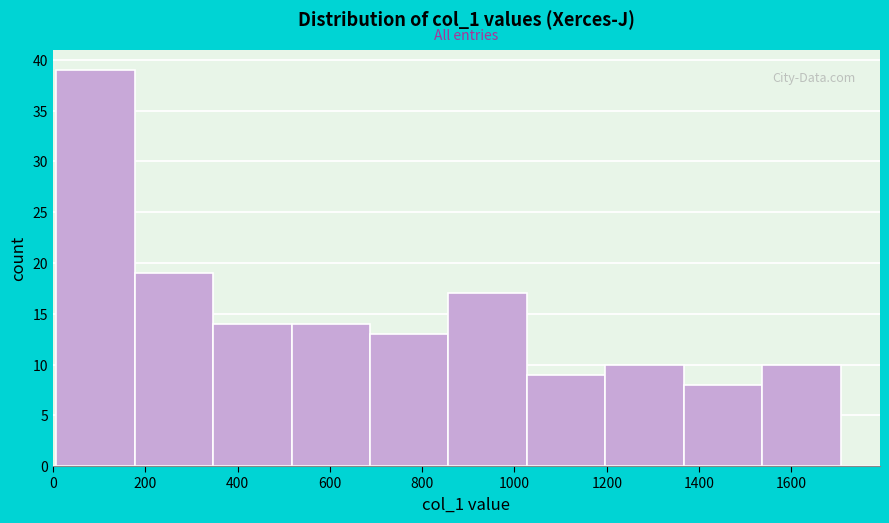

Reading left to right, transcribe this chart: for each bar, give the range it covers on the x-axis and its height. Neither the bar edges nor the heights are printed on the chart, so give them approximately, as read against the axes.

0 to 180: 39
180 to 340: 19
340 to 520: 14
520 to 680: 14
680 to 860: 13
860 to 1020: 17
1020 to 1200: 9
1200 to 1360: 10
1360 to 1540: 8
1540 to 1700: 10